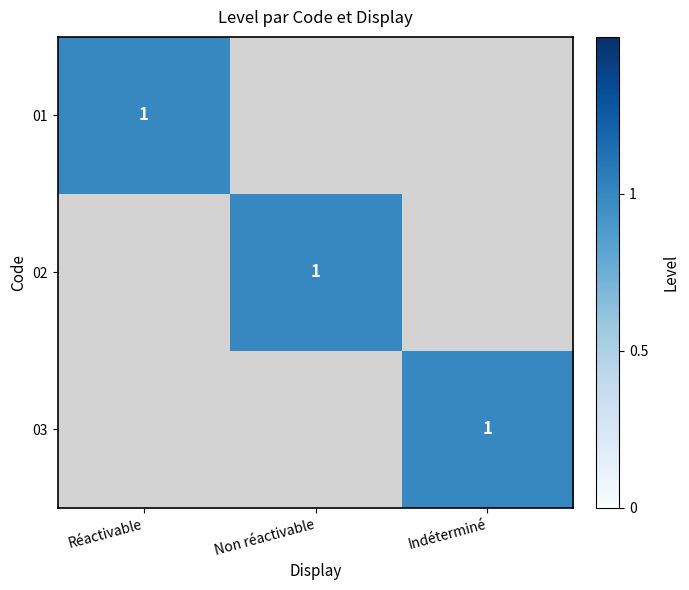

Is it true that 01 equals 1 at Réactivable?

True